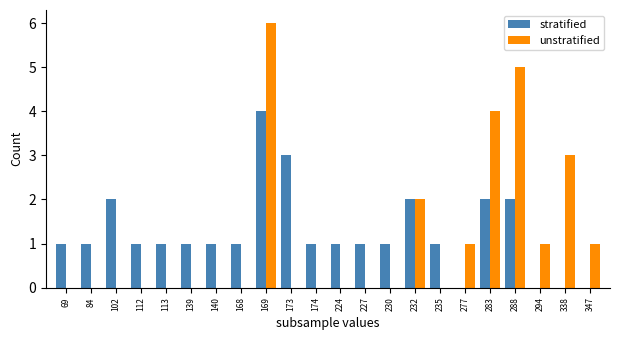

What is the difference between the unstratified values at 84 and 283?

4